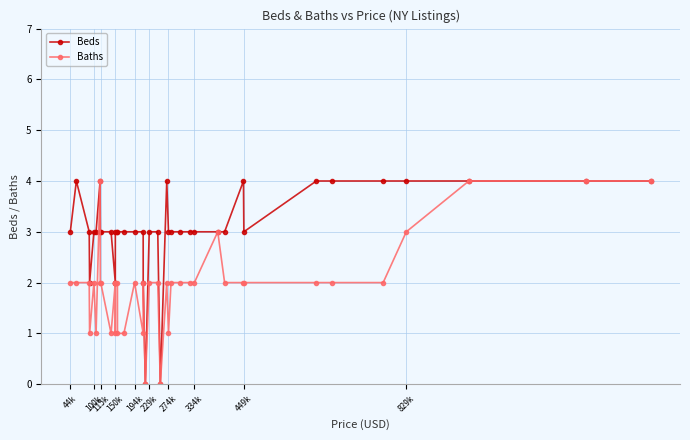

True or false: Baths and Beds cross at least once.

False